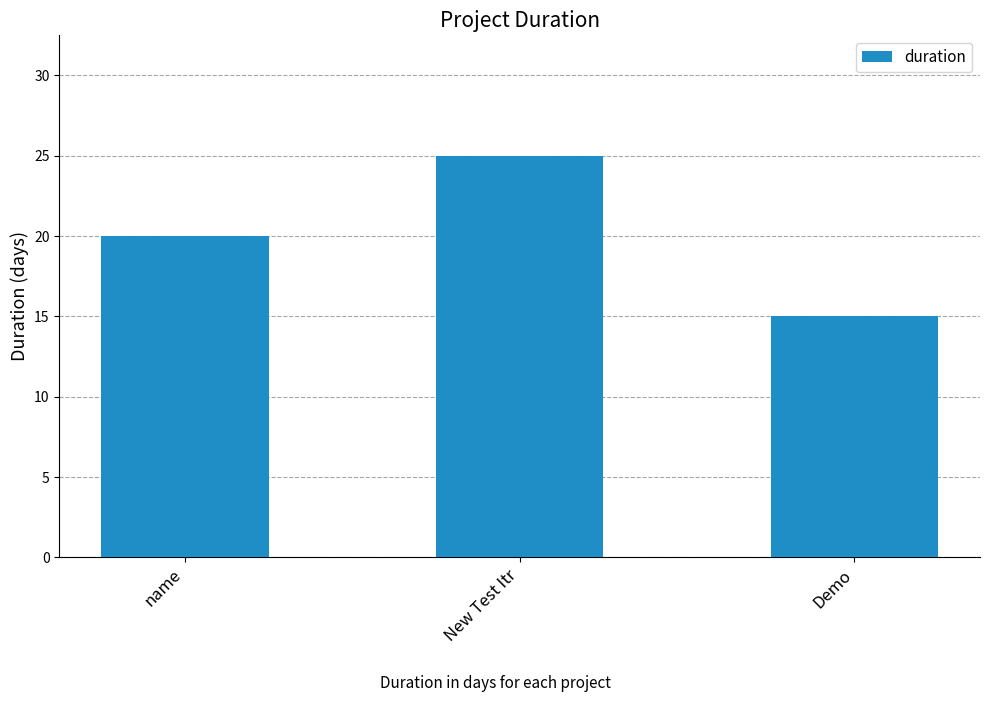

Is it true that the value at Demo is 20?

False